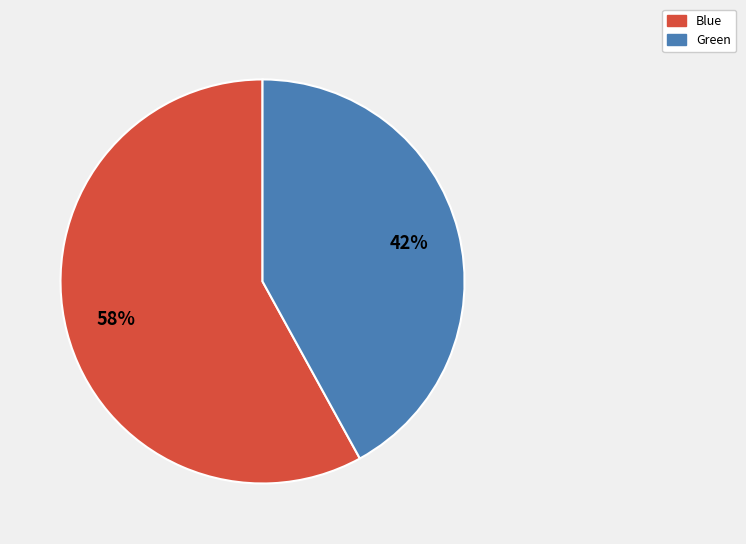

To the nearest percent, what is the average slice percentage?

50%